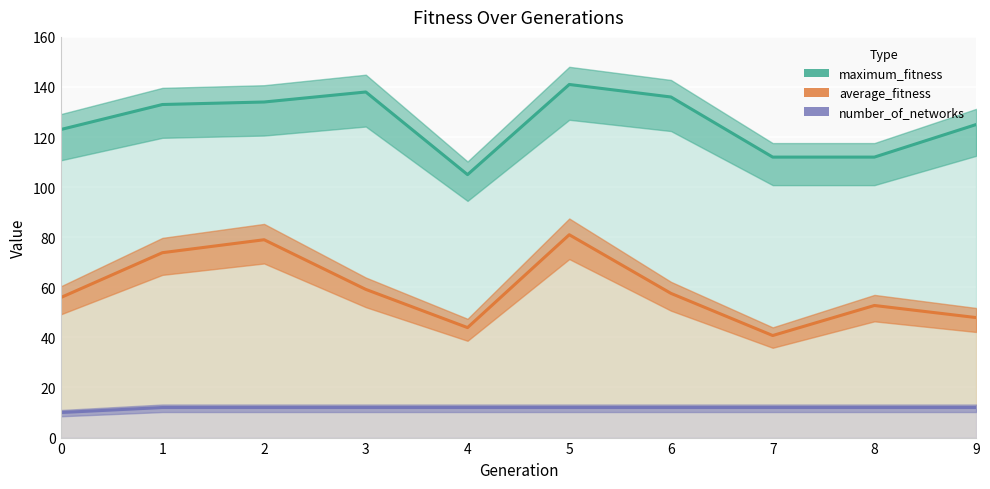

True or false: number_of_networks and average_fitness intersect in this chart.

False